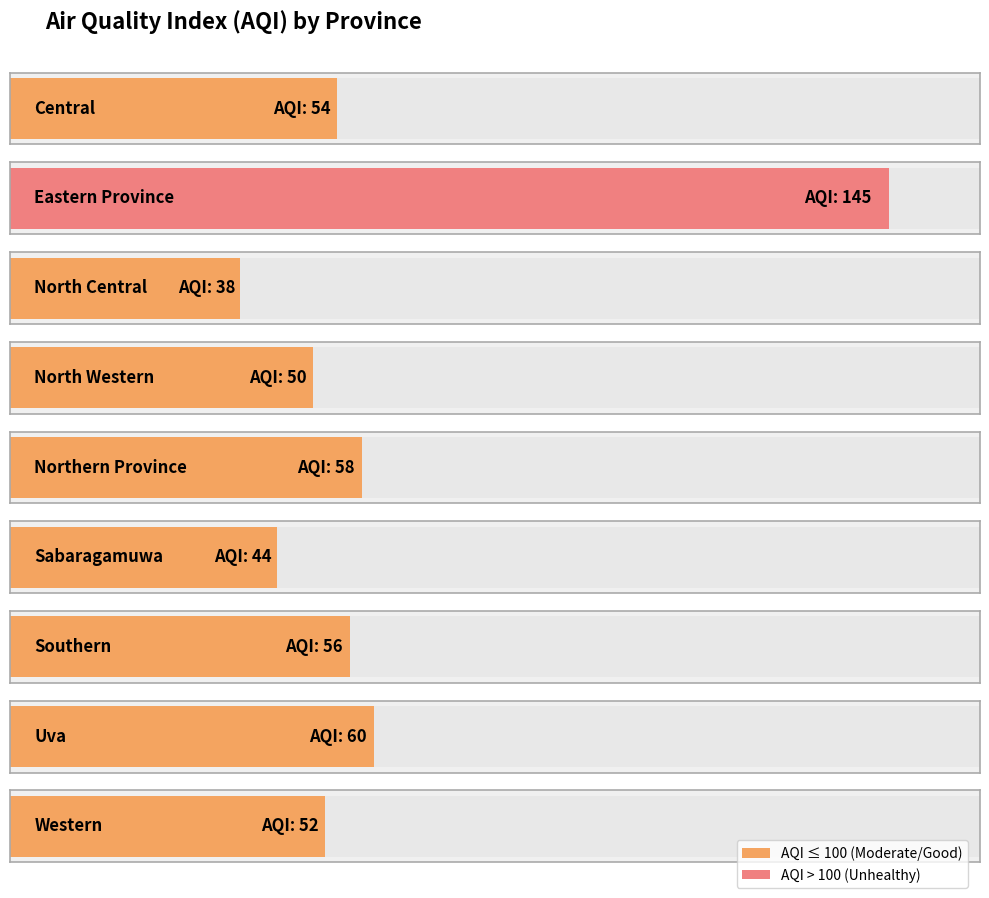

What is the label of the 2nd bar from the right?

Uva